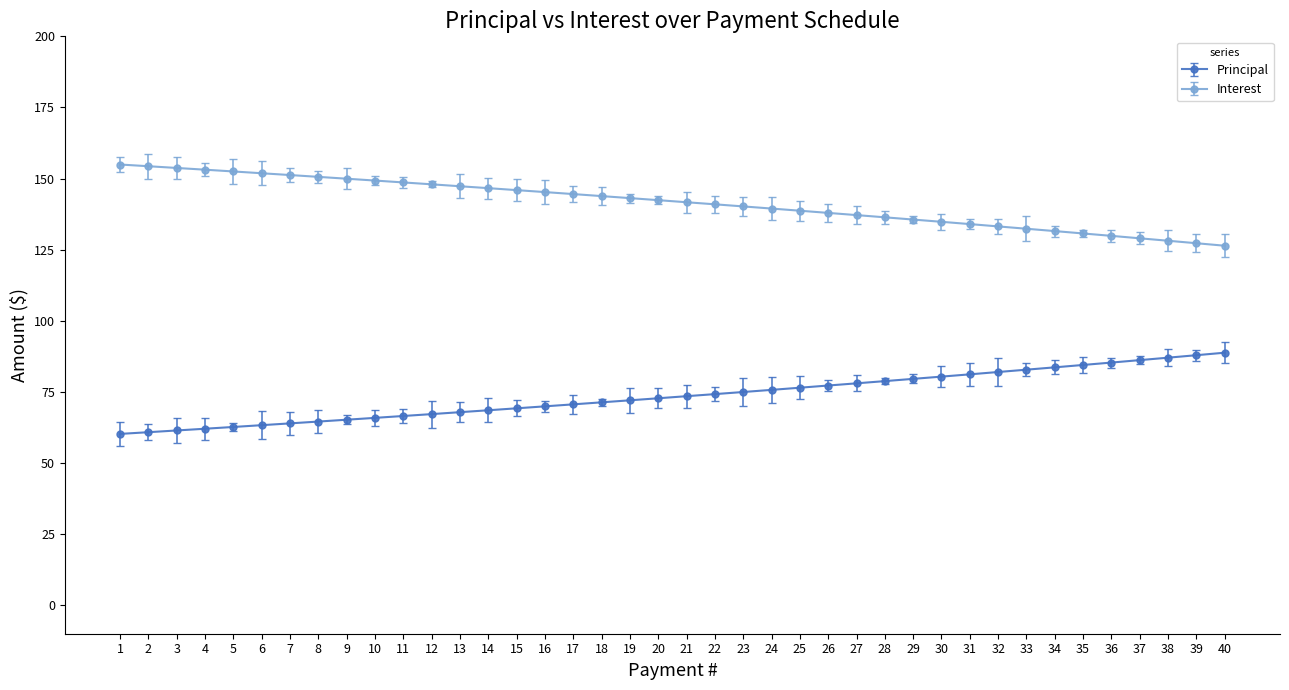

True or false: Interest and Principal cross at least once.

False